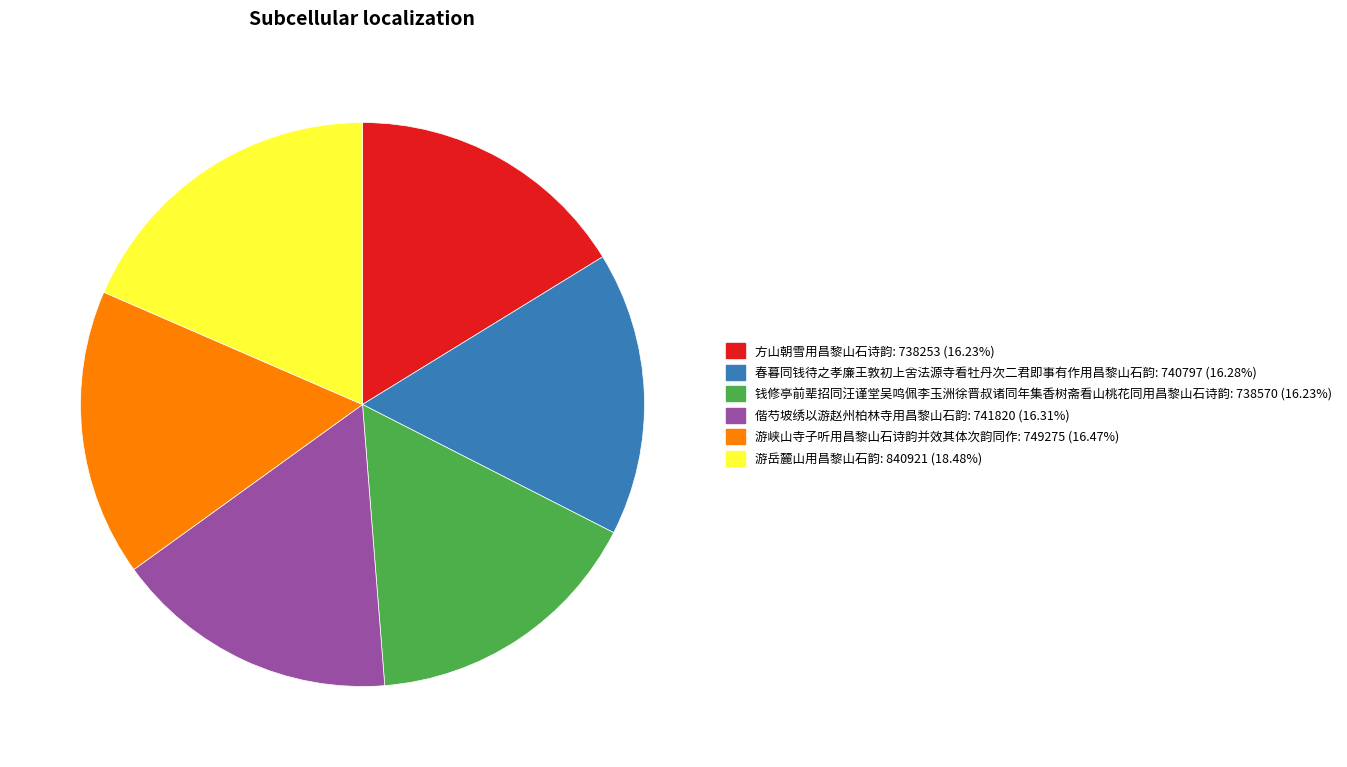

Do 游岳麓山用昌黎山石韵 and 偕芍坡绣以游赵州柏林寺用昌黎山石韵 together represent more than half of the pie?

No